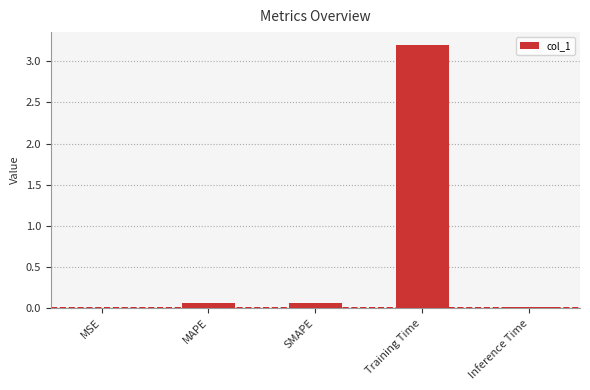

How many distinct data groups are displayed?

1